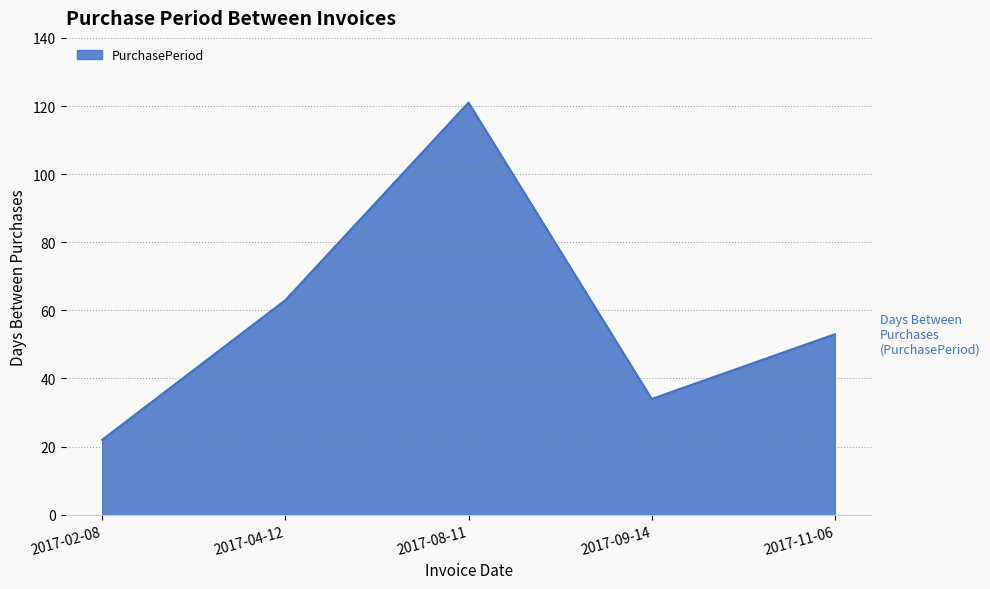

Which label corresponds to the largest value in the chart?

2017-08-11